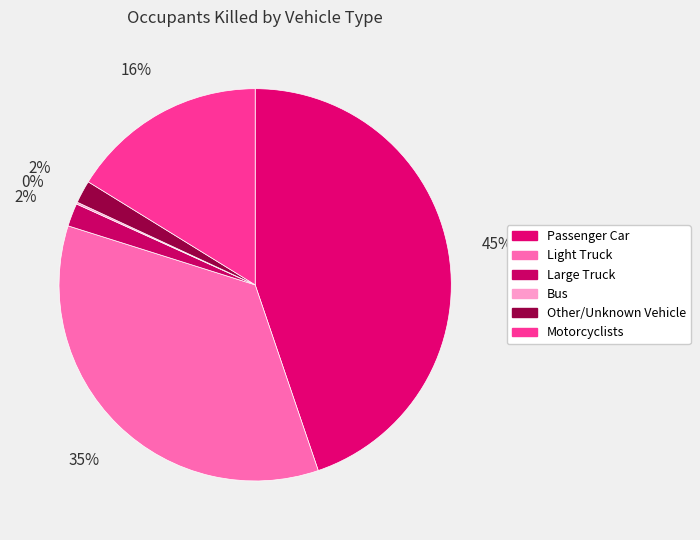

What portion of the pie excludes Light Truck?

64.9%